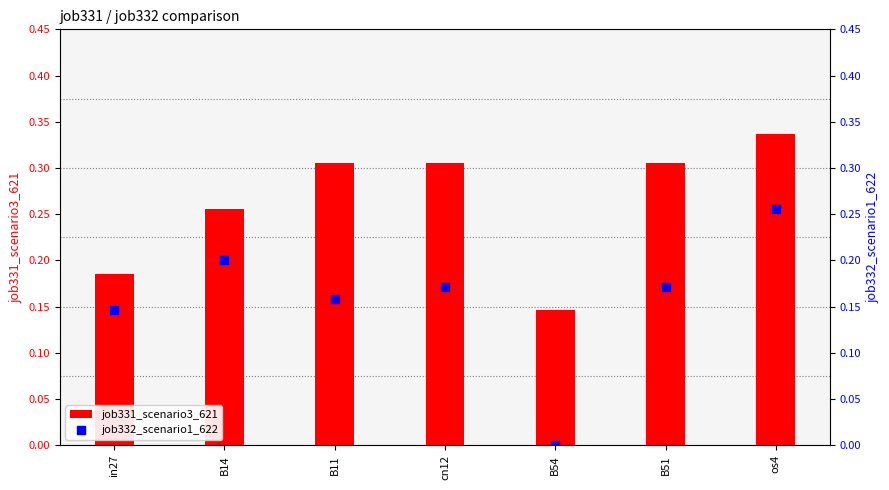

Which series has the widest spread of Y values?

job332_scenario1_622